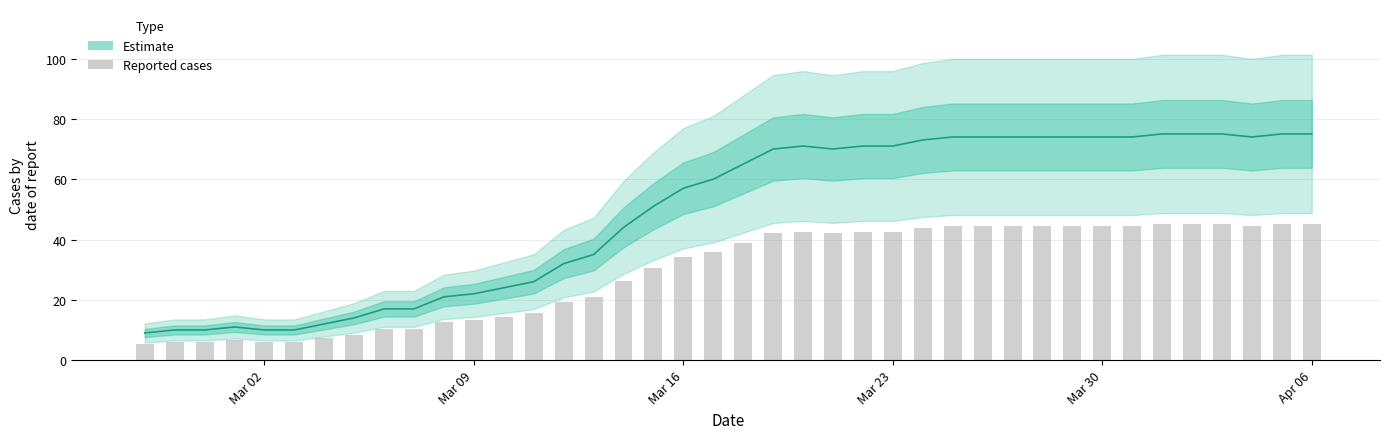

Is it true that the value at Mar 23 is 2.0?

False